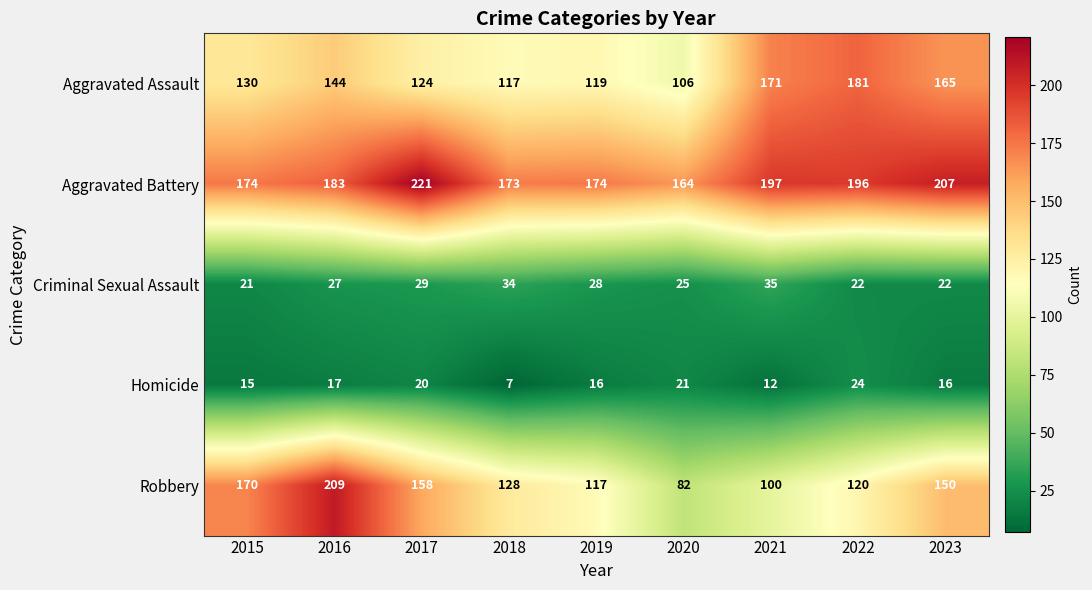

How many categories are shown in the chart?

9